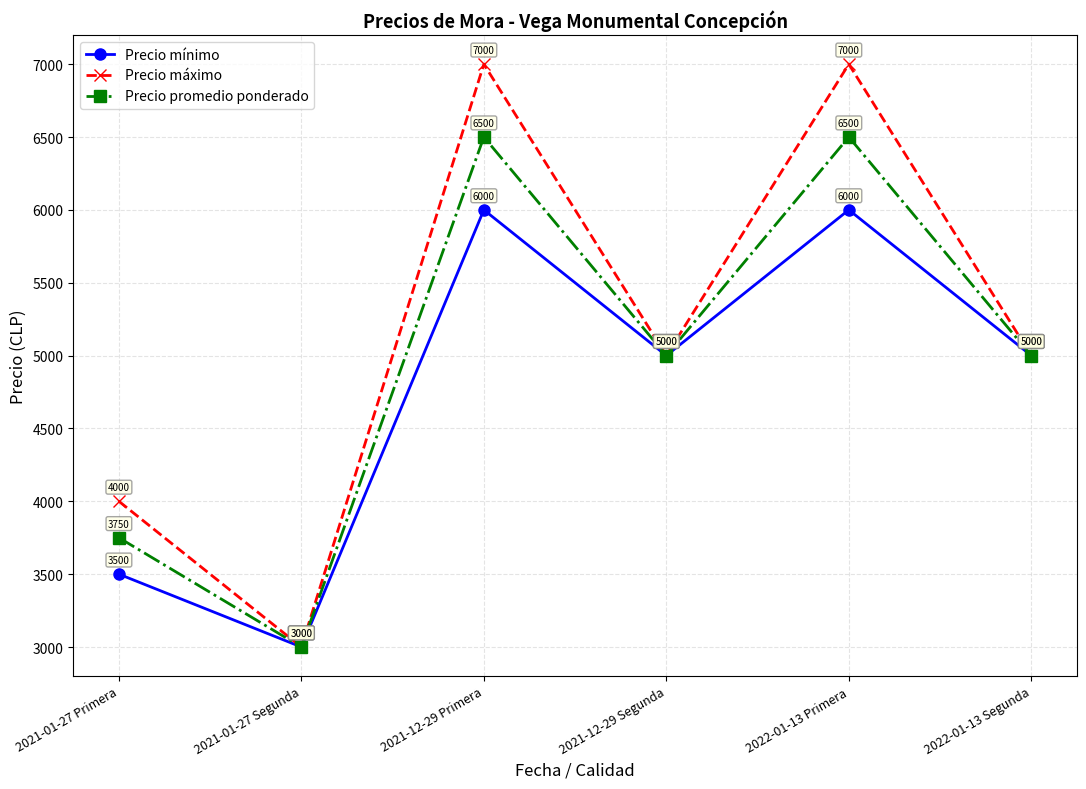

Rank the series at 2021-12-29 Primera from lowest to highest value.

Precio mínimo, Precio promedio ponderado, Precio máximo